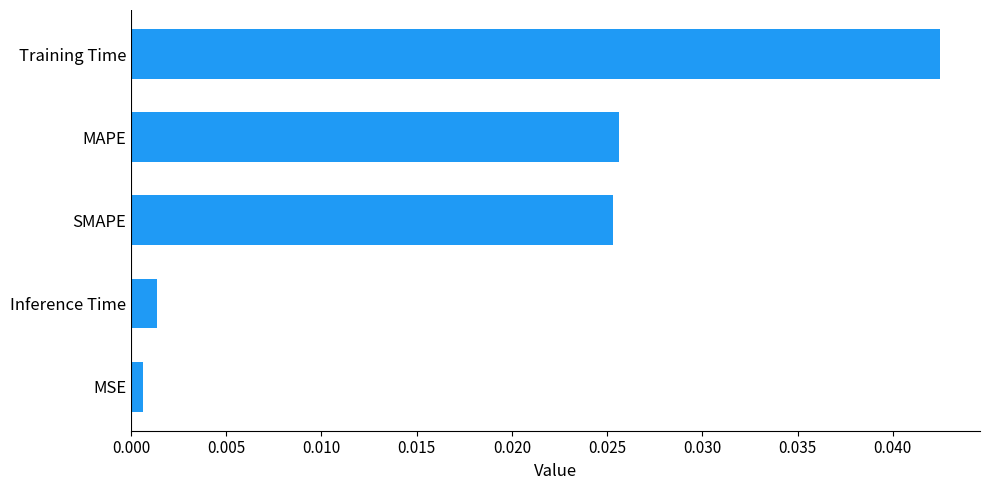

Which label corresponds to the largest value in the chart?

Training Time